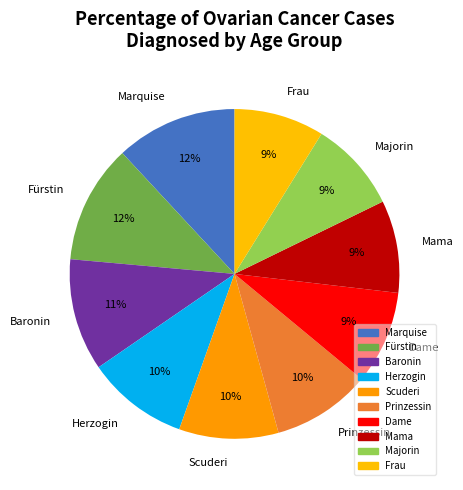

Is it true that Fürstin is 12% of the pie?

True